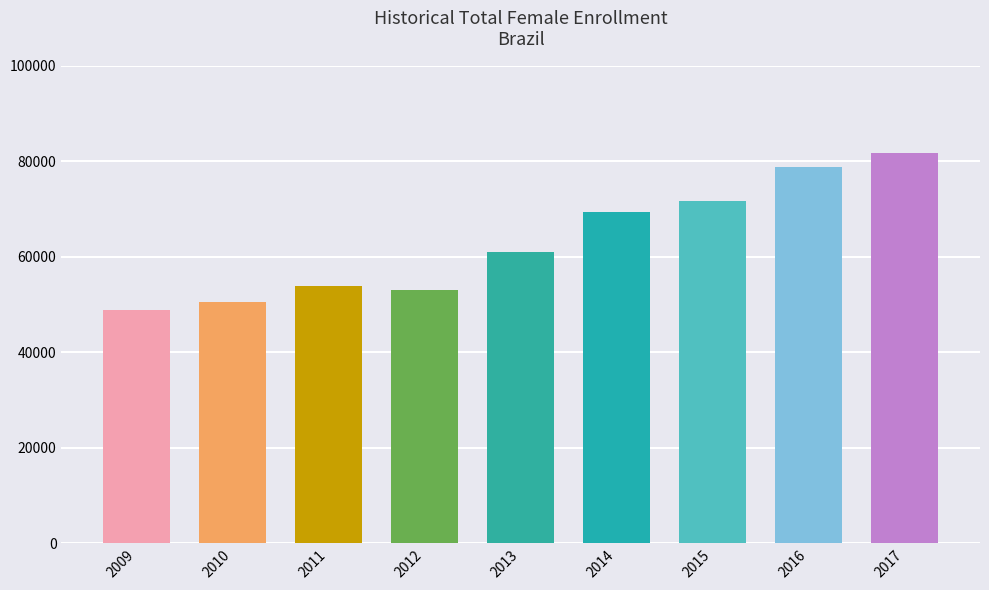

Reading right to left, extract all data points from this chart.

81615	78764	71593	69366	61031	53002	53909	50544	48867